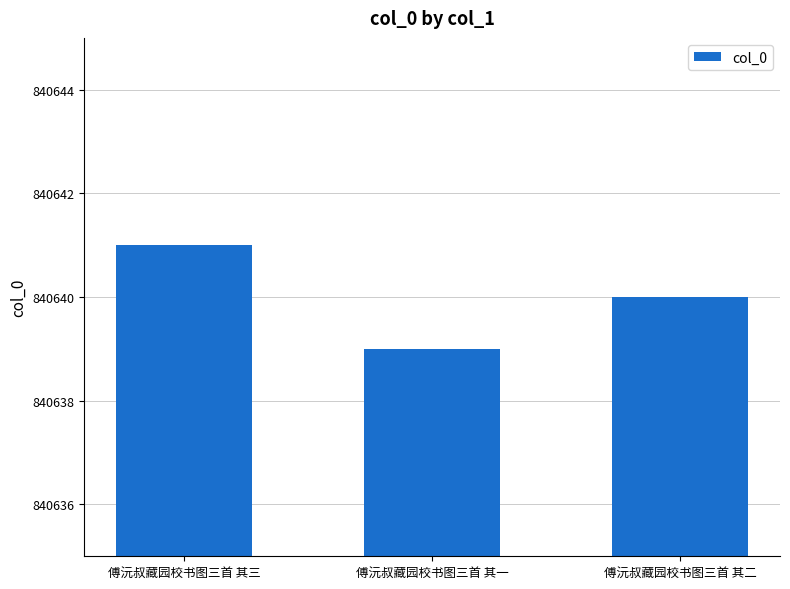

What is the change in value from 傅沅叔藏园校书图三首 其一 to 傅沅叔藏园校书图三首 其二?

+1